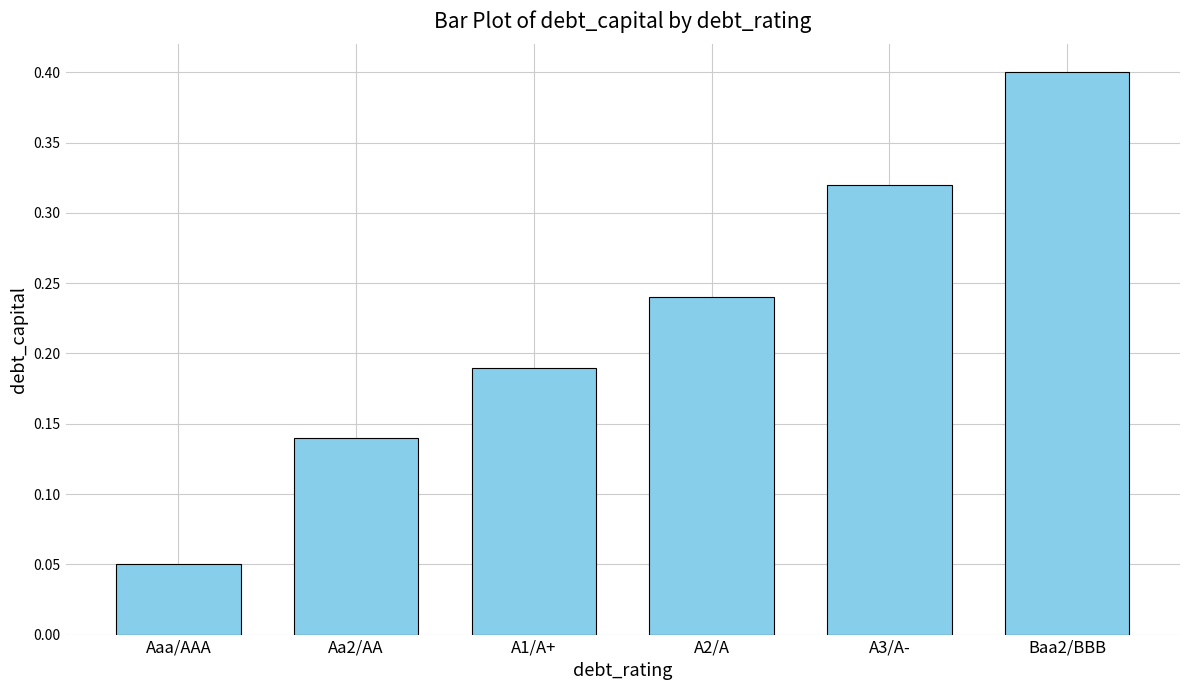

Between Baa2/BBB and Aa2/AA, which is larger?

Baa2/BBB